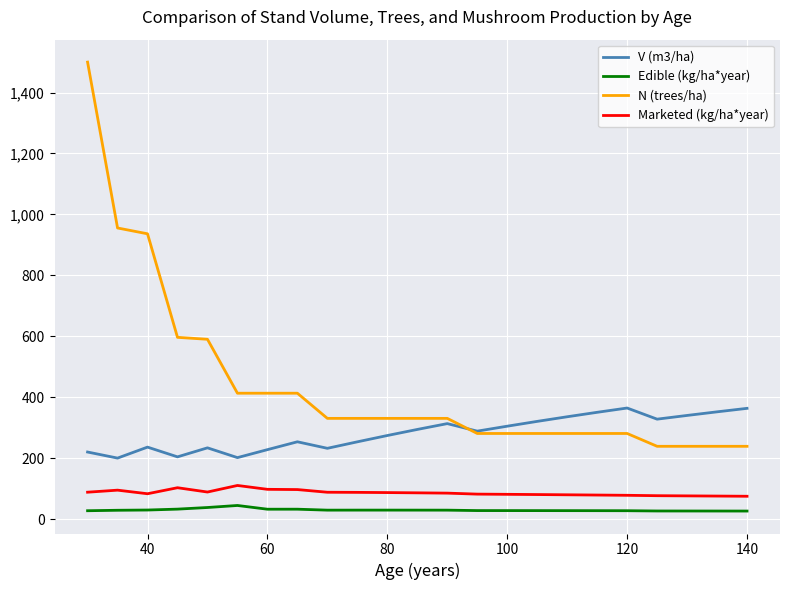

Which series has the largest total across all categories?

N (trees/ha)